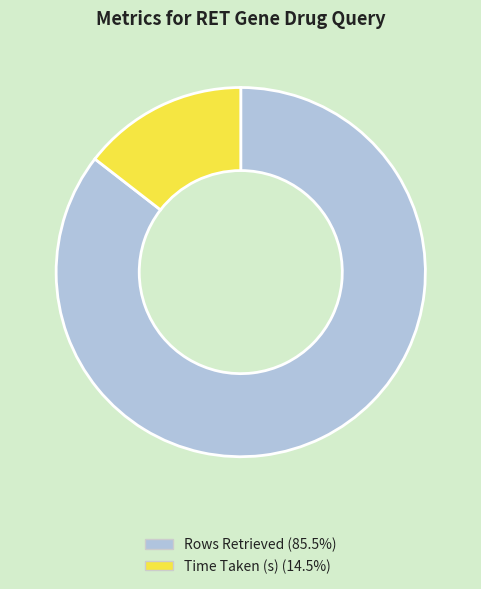

Count the number of slices in the pie.

2